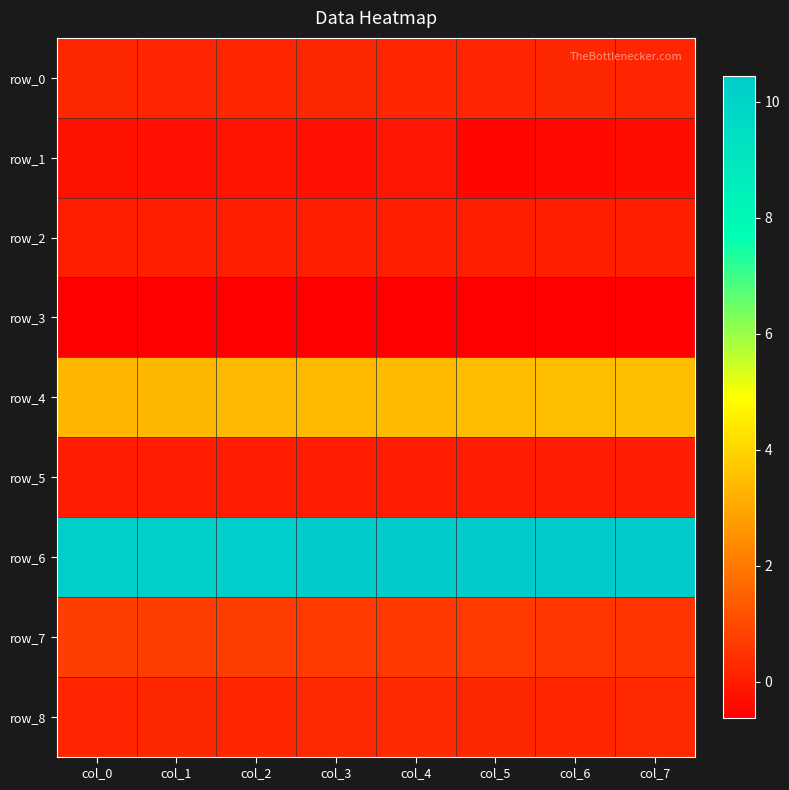

At how many categories does at least one series exceed 4?

8